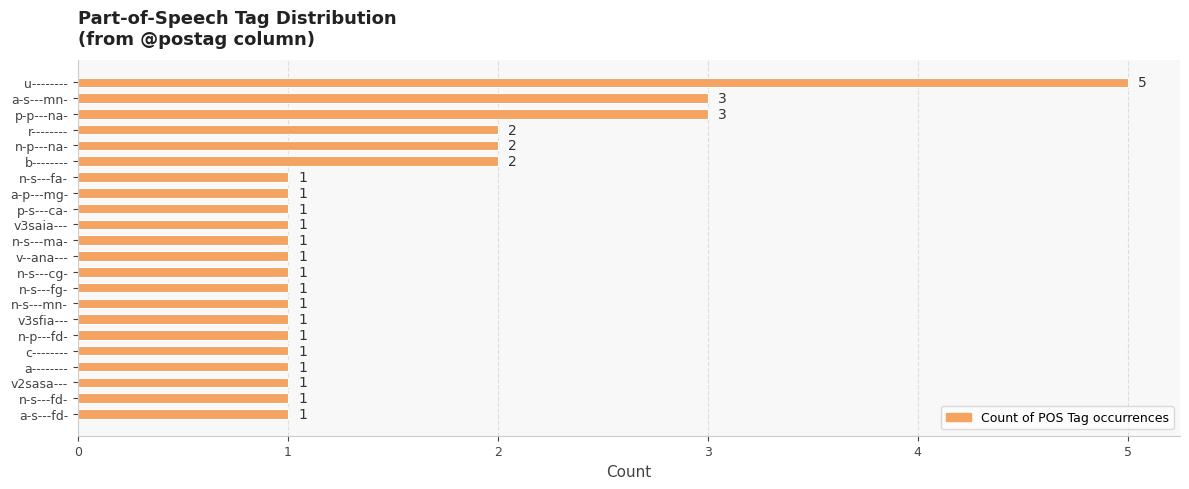

What is the ratio of the value at n-s---ma- to the value at b--------?

0.5